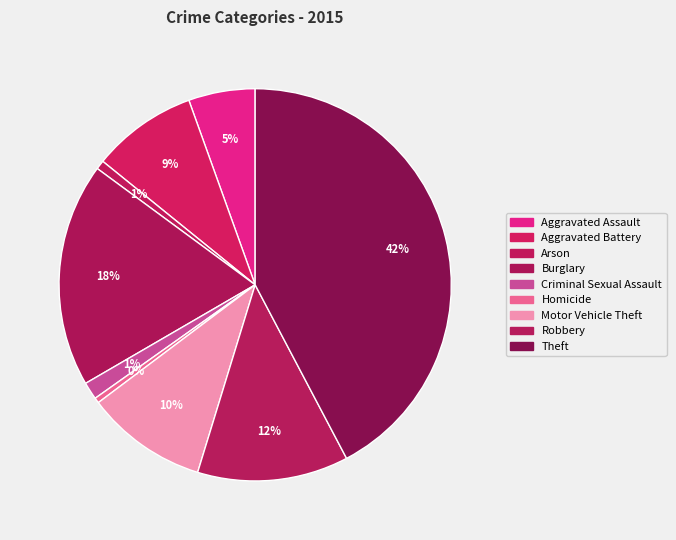

Count the number of slices in the pie.

9